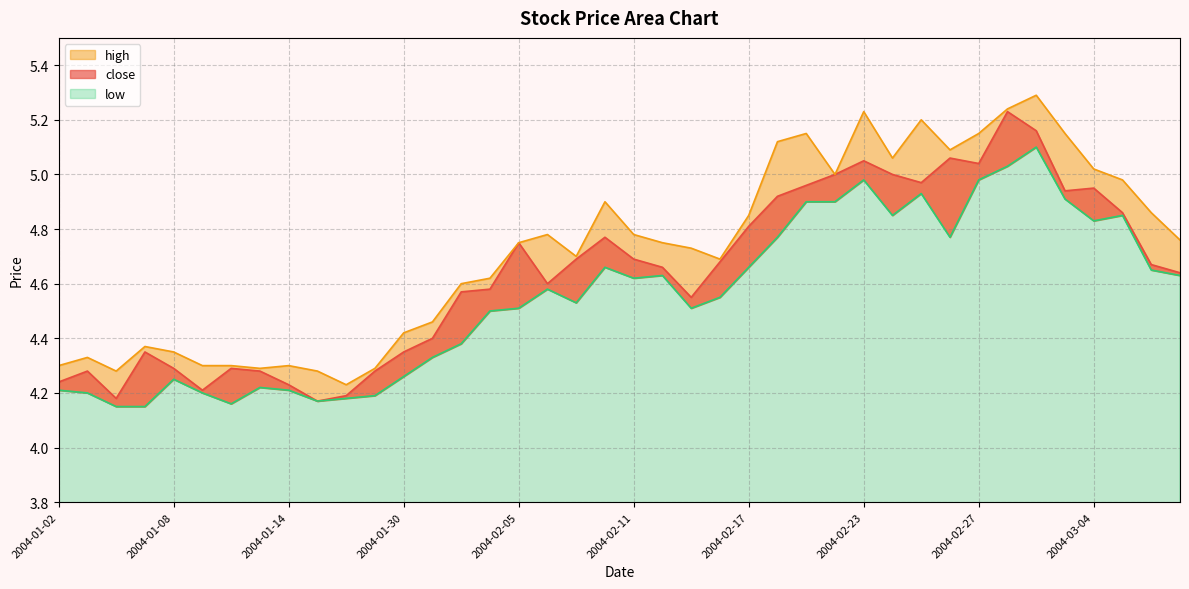

At which category is the sum across all series the highest?

2004-03-02